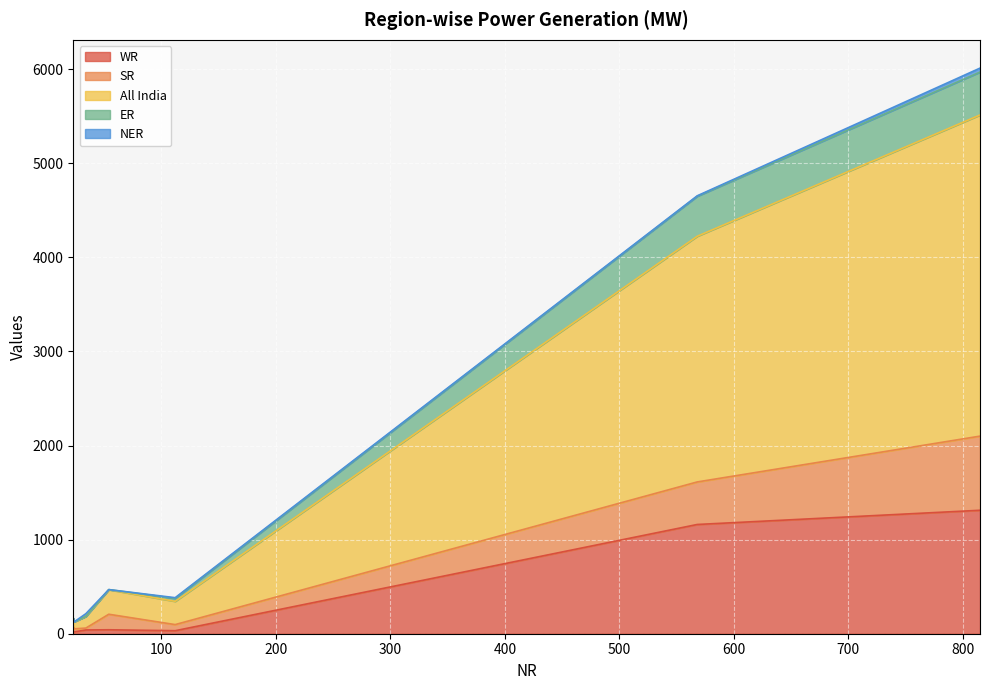

Rank the categories by WR value from highest to lowest.

815, 568, 54, 34, 112, 24, 23